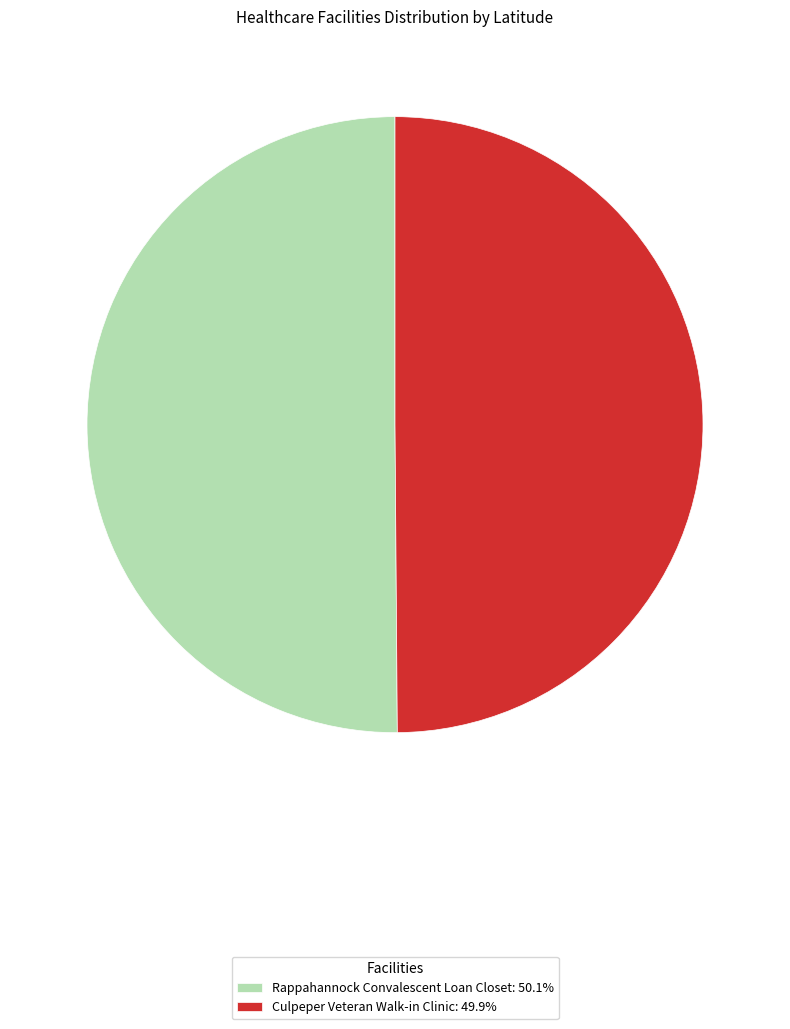

What is the ratio of the value at Rappahannock Convalescent Loan Closet: 50.1% to the value at Culpeper Veteran Walk-in Clinic: 49.9%?

1.0